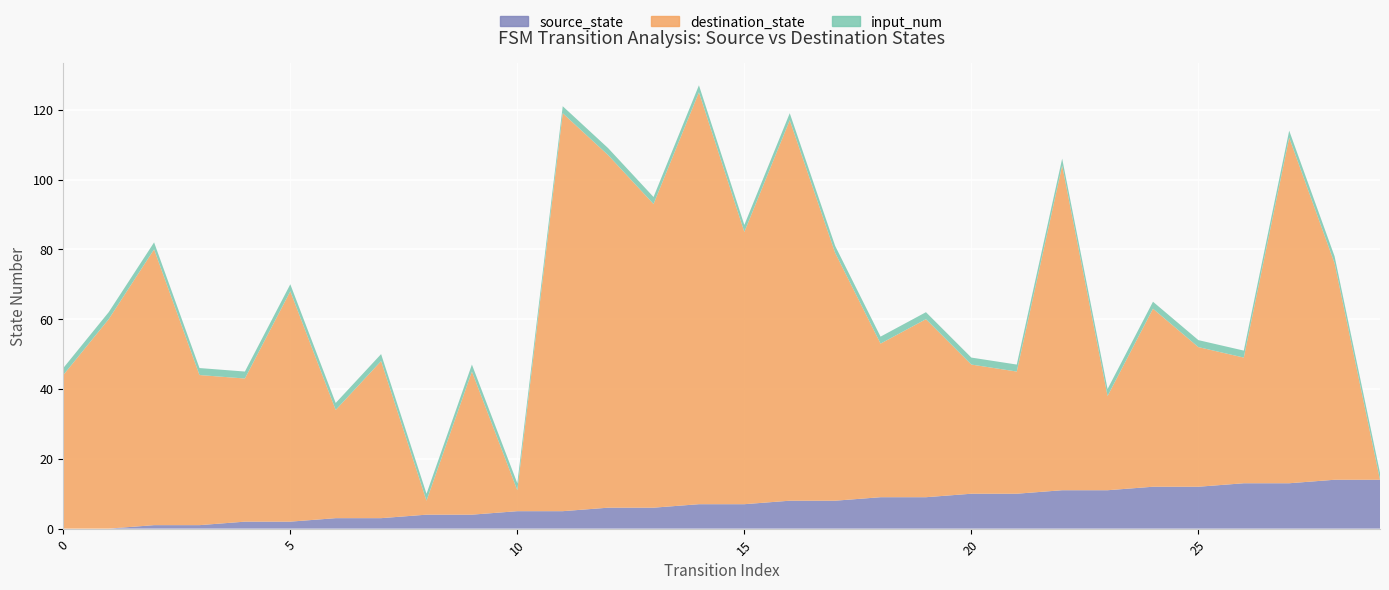

Which series has the largest range (max minus min)?

destination_state